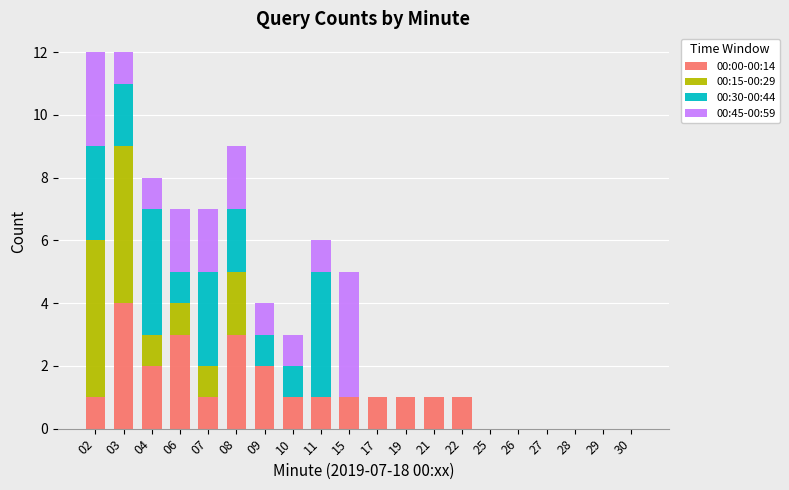

The 00:15-00:29 series shows 2 at 08. True or false?

True